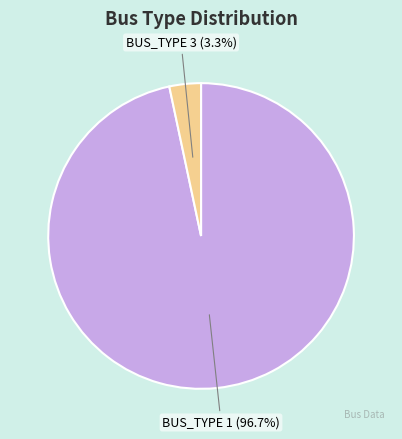

To the nearest percent, what is the combined percentage of BUS_TYPE 1 and BUS_TYPE 3?

100%